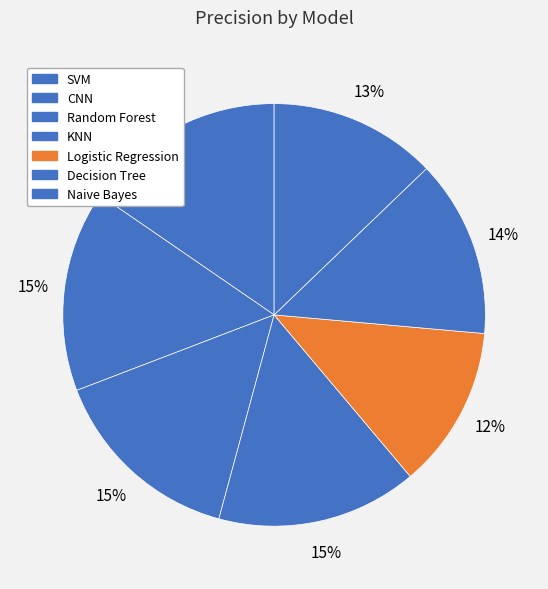

Rank the categories by value from highest to lowest.

SVM, CNN, KNN, Random Forest, Decision Tree, Naive Bayes, Logistic Regression